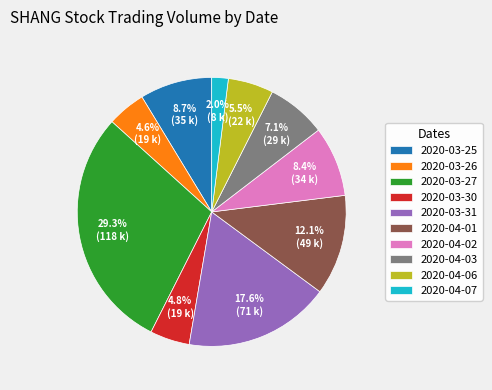

Is it true that 2020-03-31 is 18% of the pie?

True